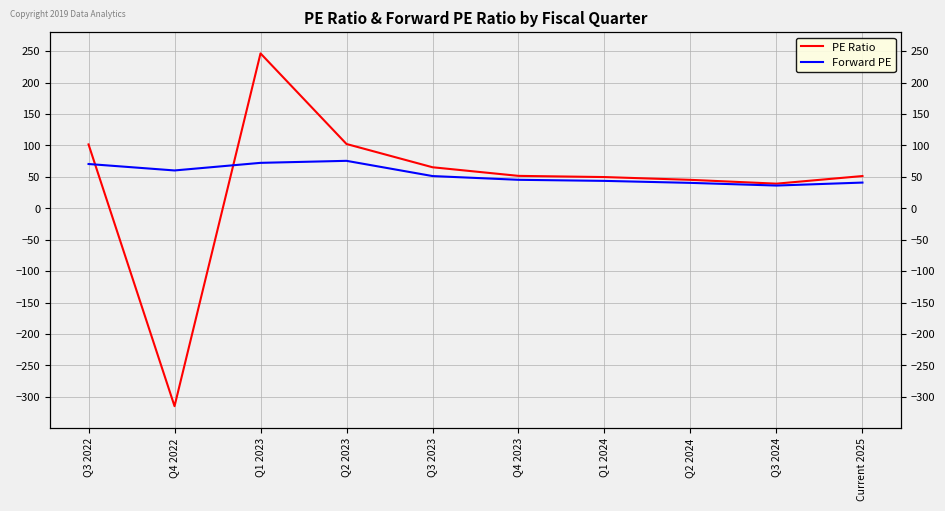

Between Q3 2022 and Q2 2024, which series saw the biggest shift?

PE Ratio